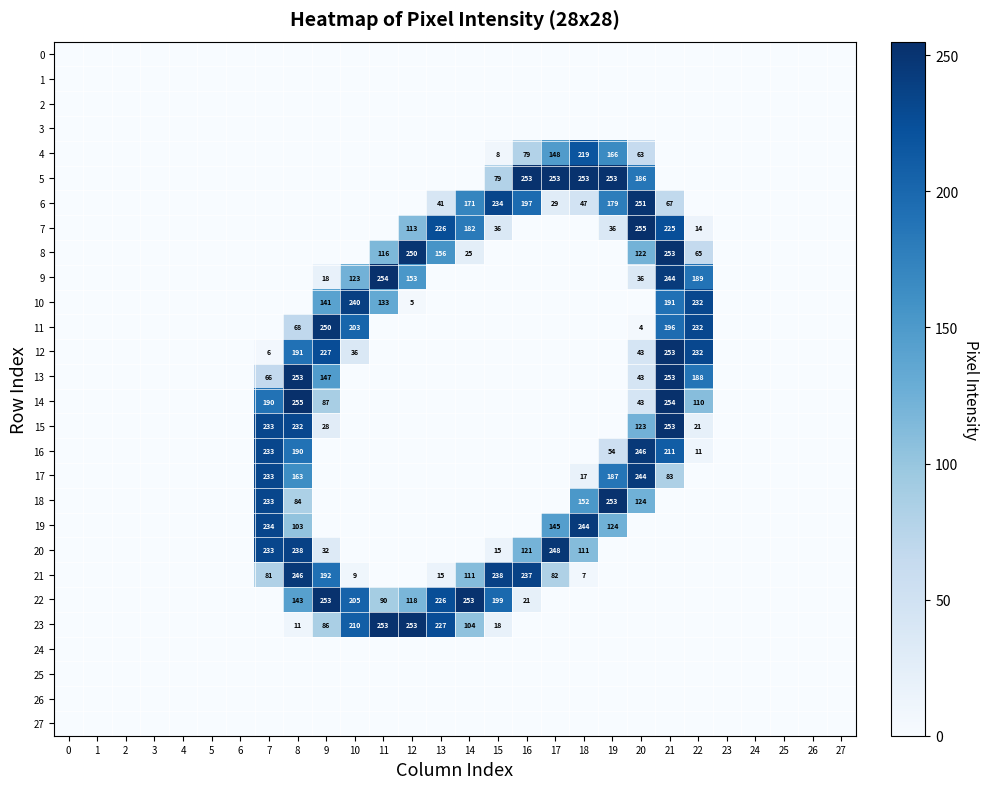

Where is 19 nearest to the value 122?

19